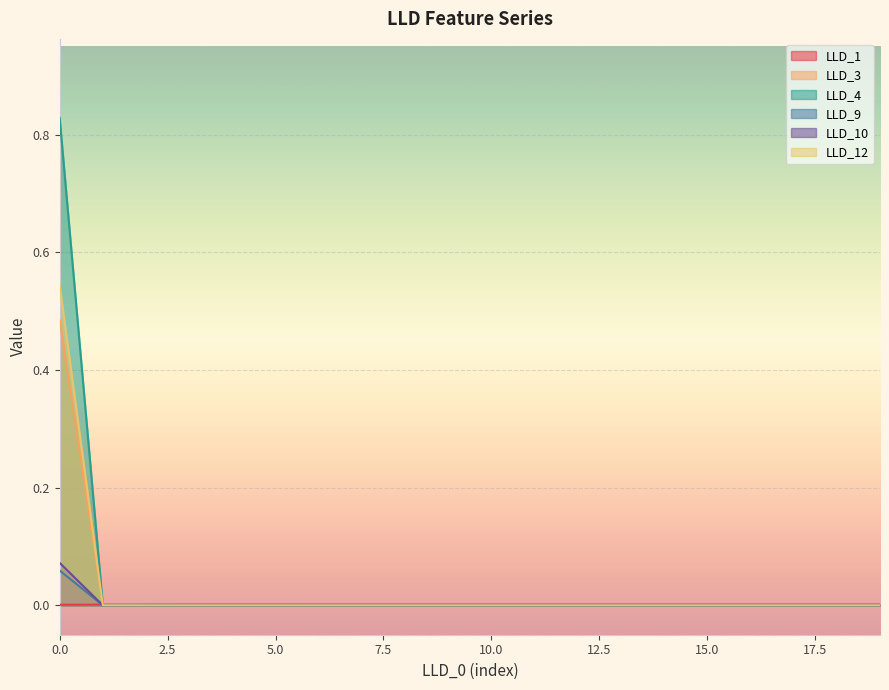

Rank the categories by LLD_10 value from lowest to highest.

1, 2, 3, 4, 5, 6, 7, 8, 9, 10, 11, 12, 13, 14, 15, 16, 17, 18, 19, 0